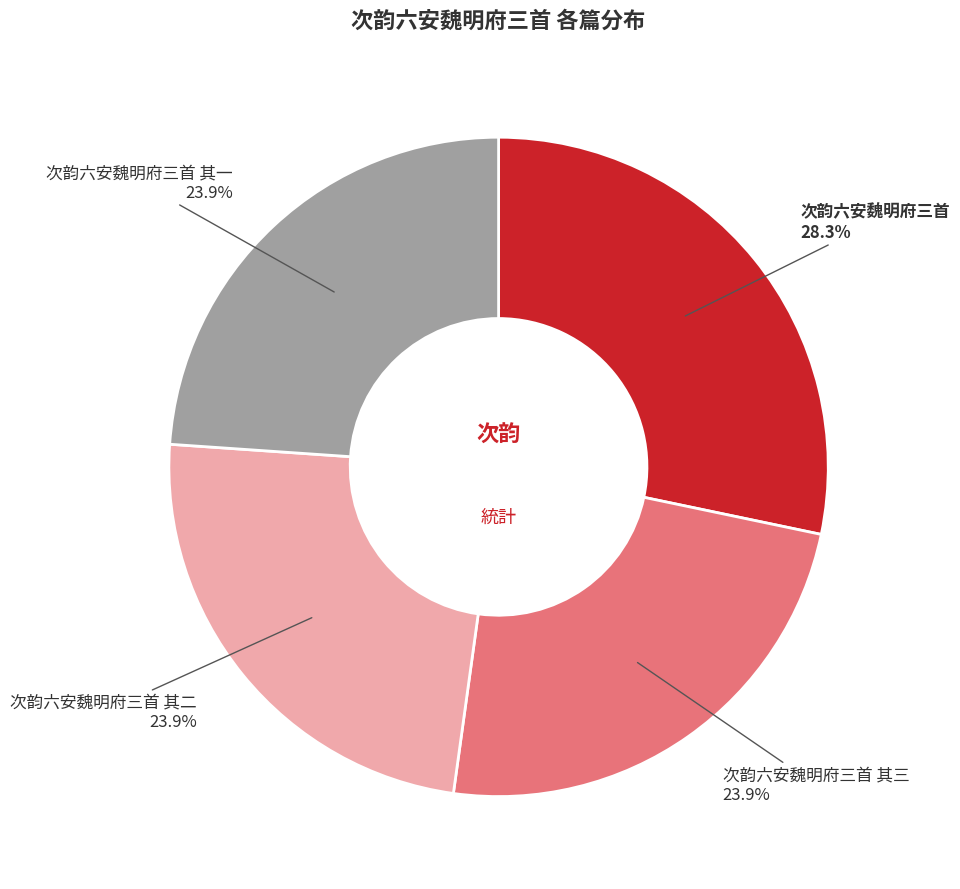

What is the ratio of the value at 次韵六安魏明府三首 其二 to the value at 次韵六安魏明府三首 其三?

1.0